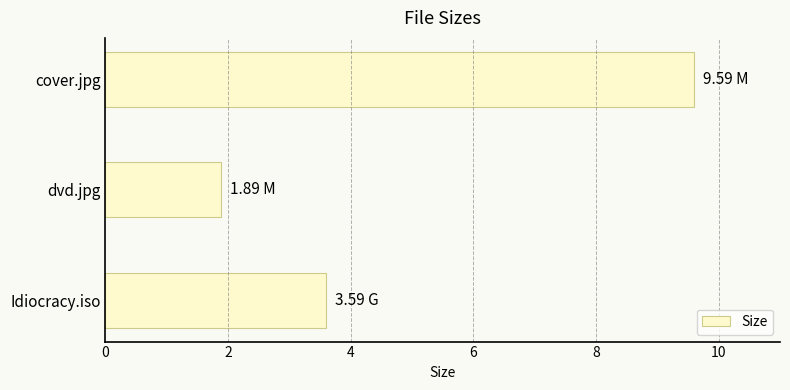

What is the change in value from cover.jpg to Idiocracy.iso?

-6.0